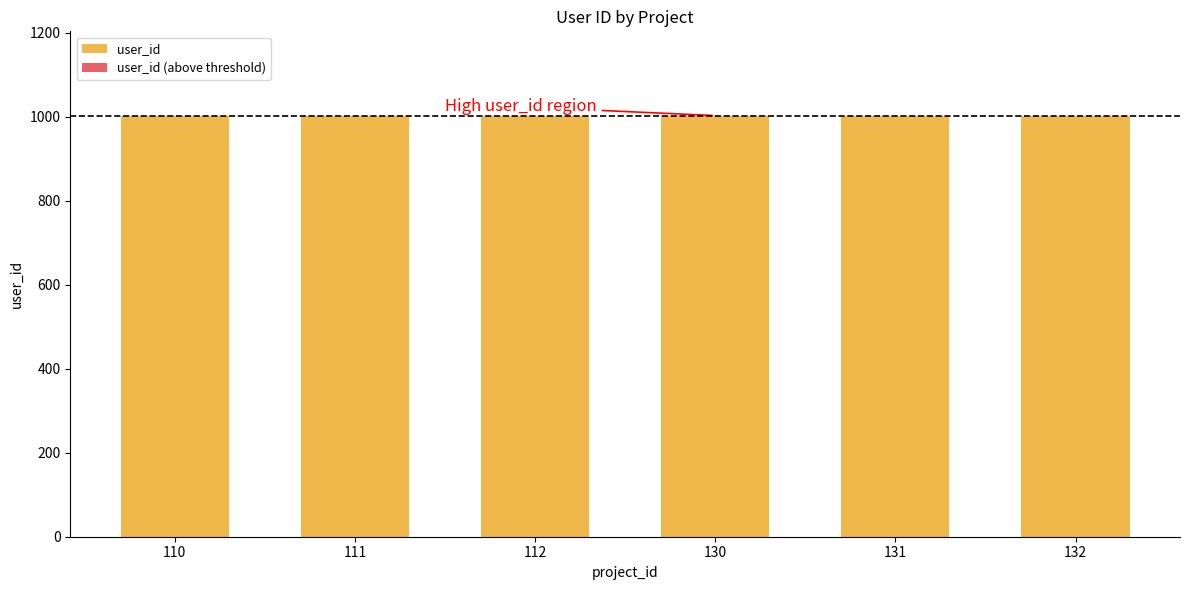

True or false: user_id has a value of 1002 at 132.

True